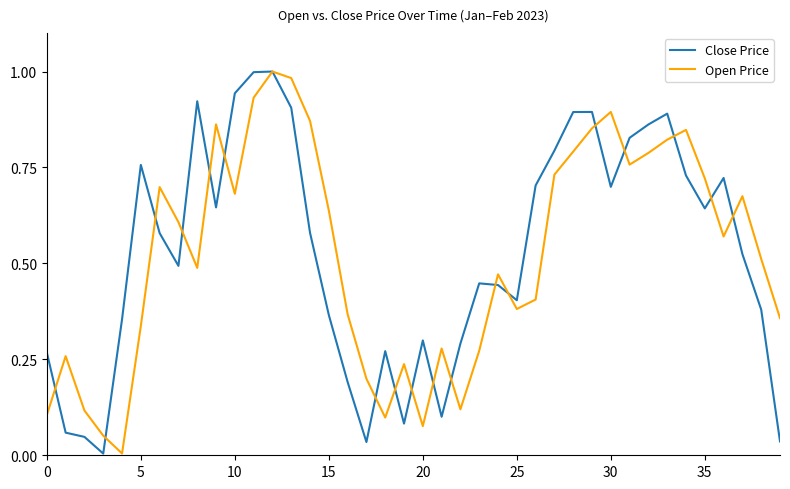

Is this an area chart (filled region under the line)?

No